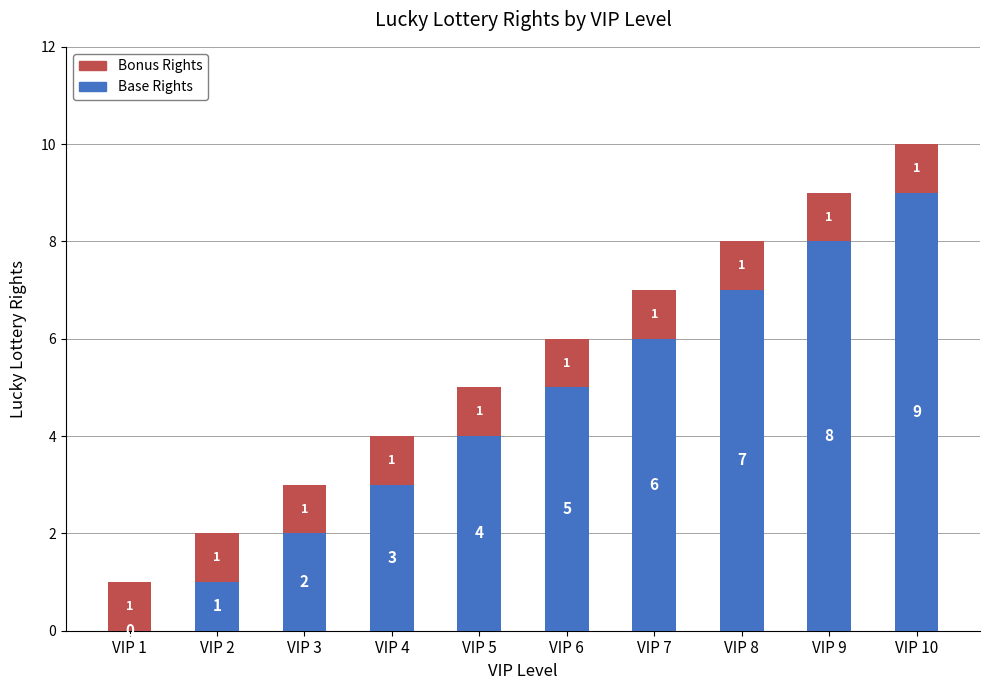

What is the sum of all Base Rights values?

45